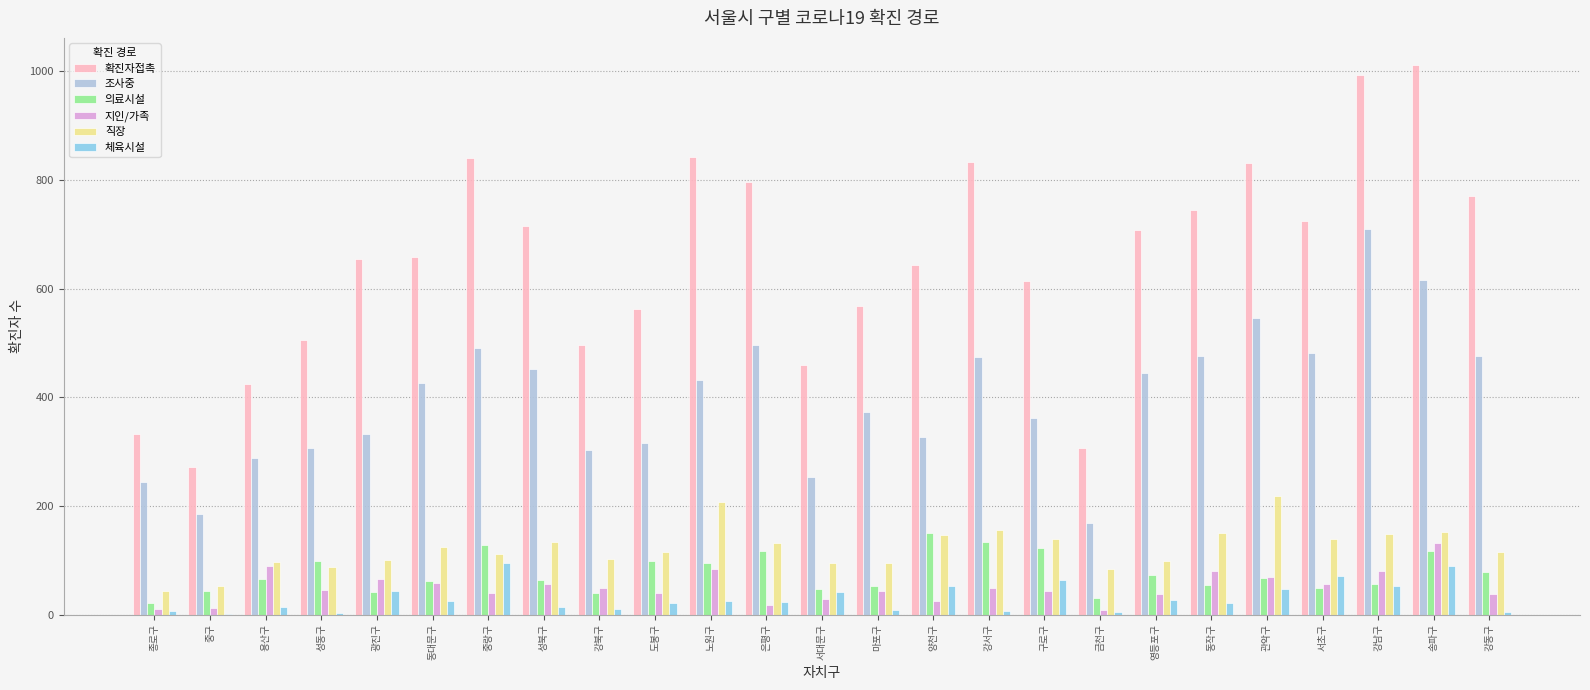

What is the maximum value for 조사중?

710